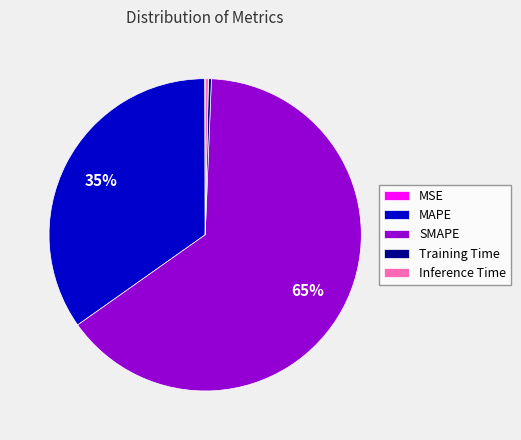

To the nearest percent, what is the average slice percentage?

20%